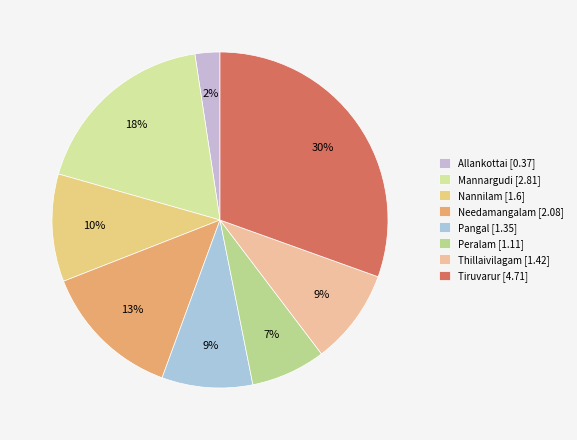

Is there a majority slice in this chart?

No